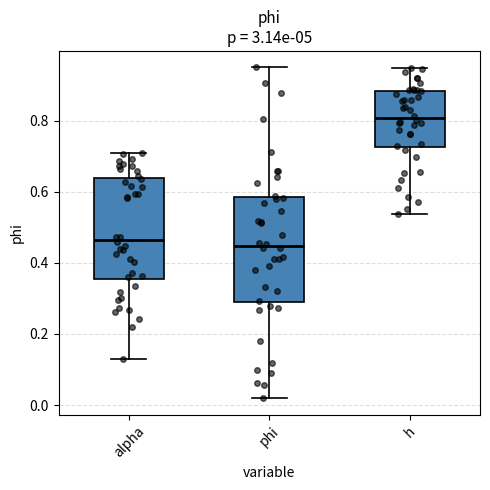

Which box has the highest median line?

h